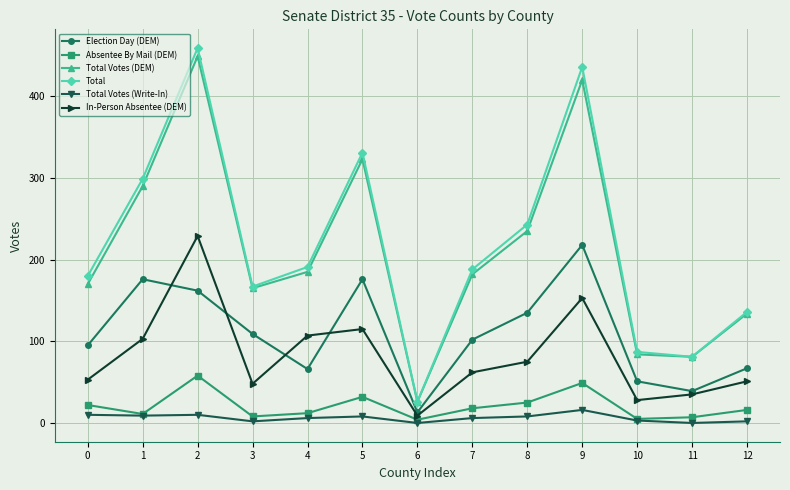

True or false: Total and In-Person Absentee (DEM) intersect in this chart.

False